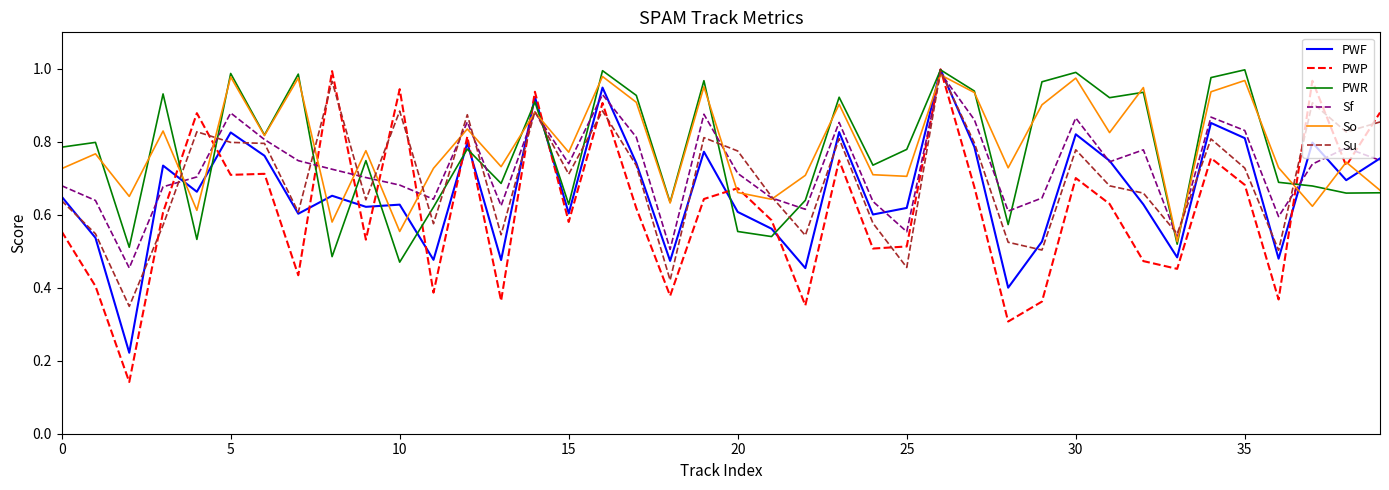

Which series has the widest spread of values?

PWP